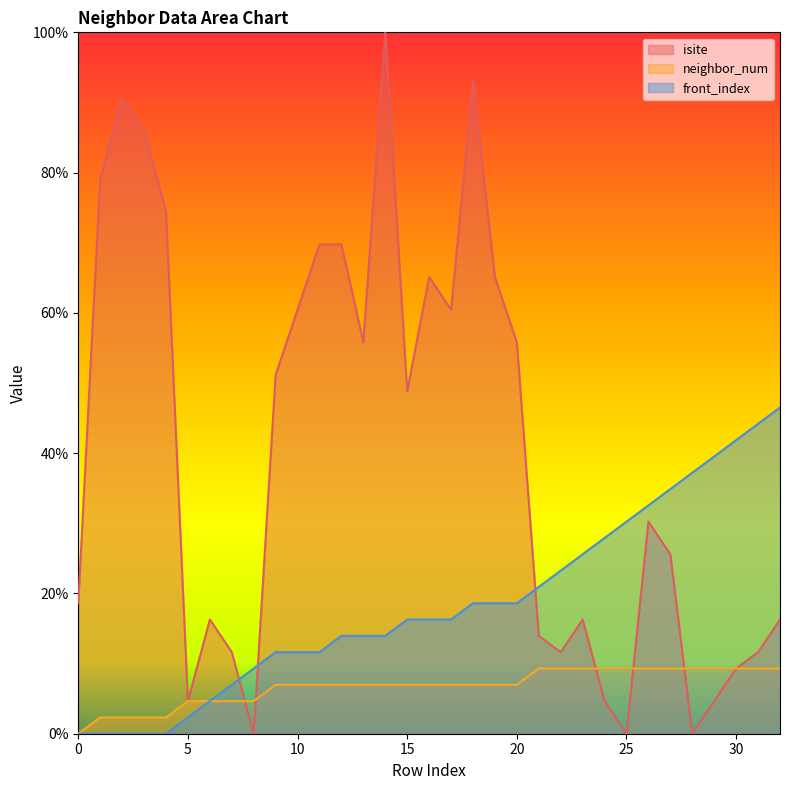

After their last crossing, which series has the higher values: isite or front_index?

front_index